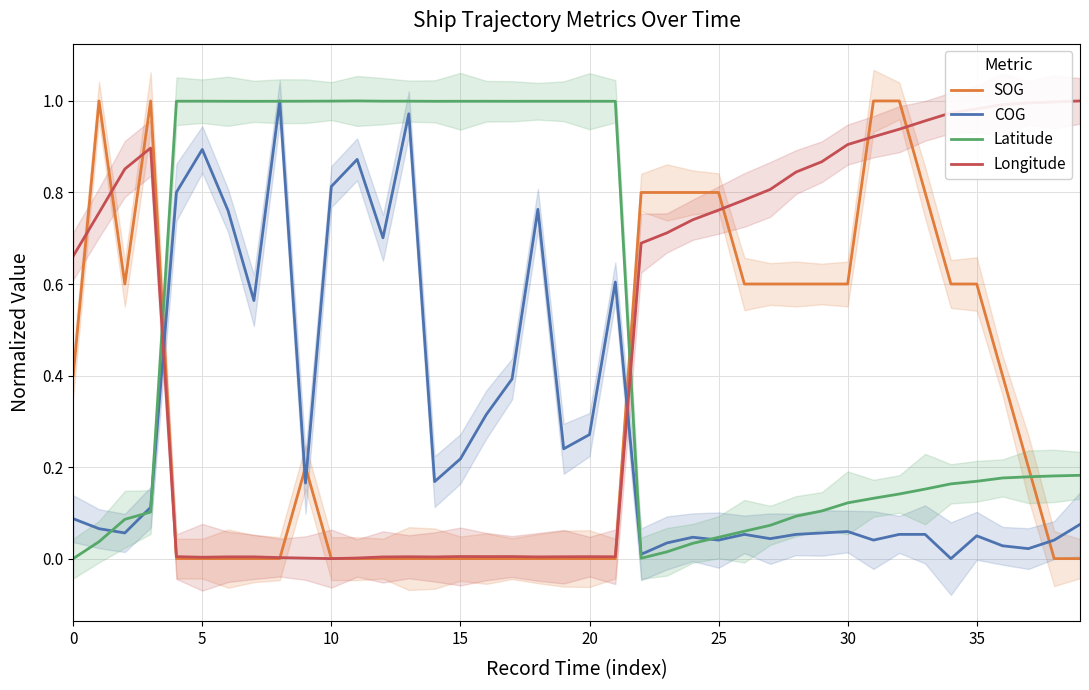

Which series ends up on top after the final intersection of Longitude and COG?

Longitude